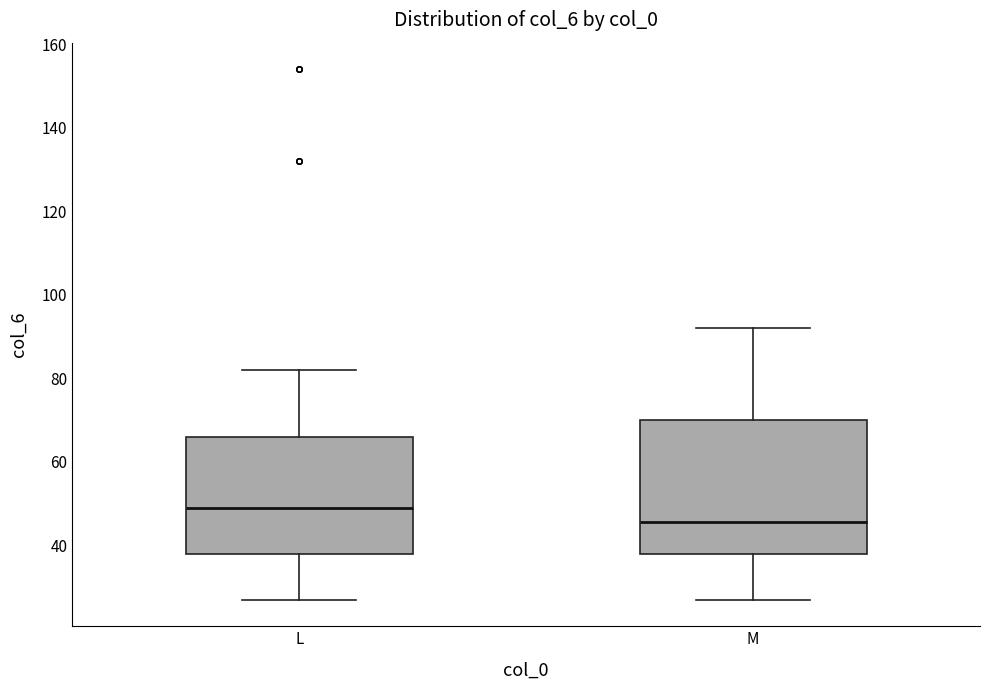

Which box has the lowest median line?

M